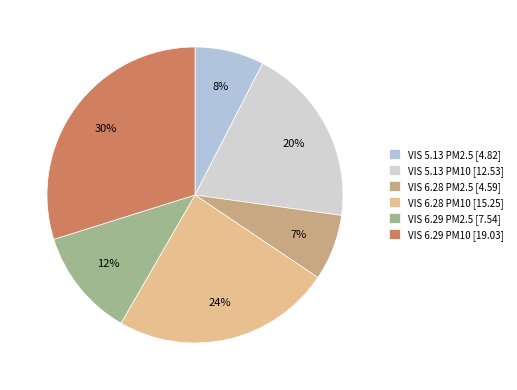

What is the smallest slice in the pie chart?

VIS 6.28 PM2.5